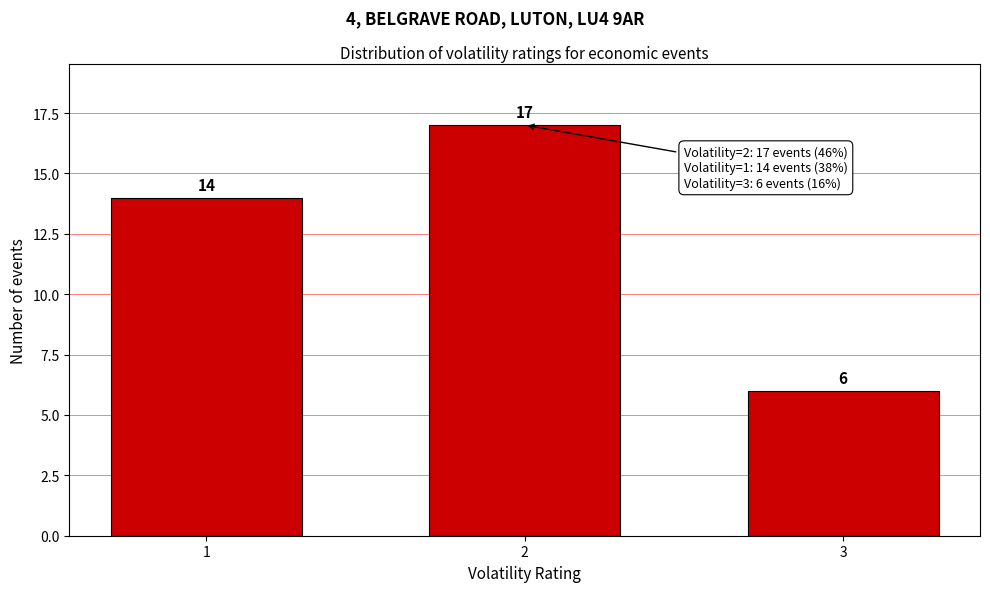

Reading left to right, extract all data points from this chart.

1=14	2=17	3=6